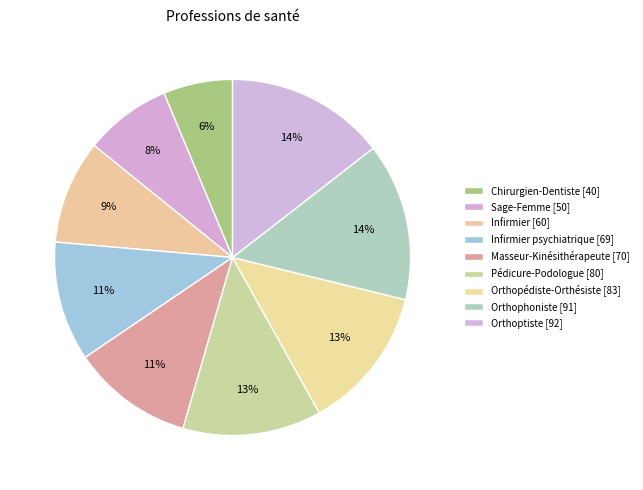

How many slices are in this pie chart?

9